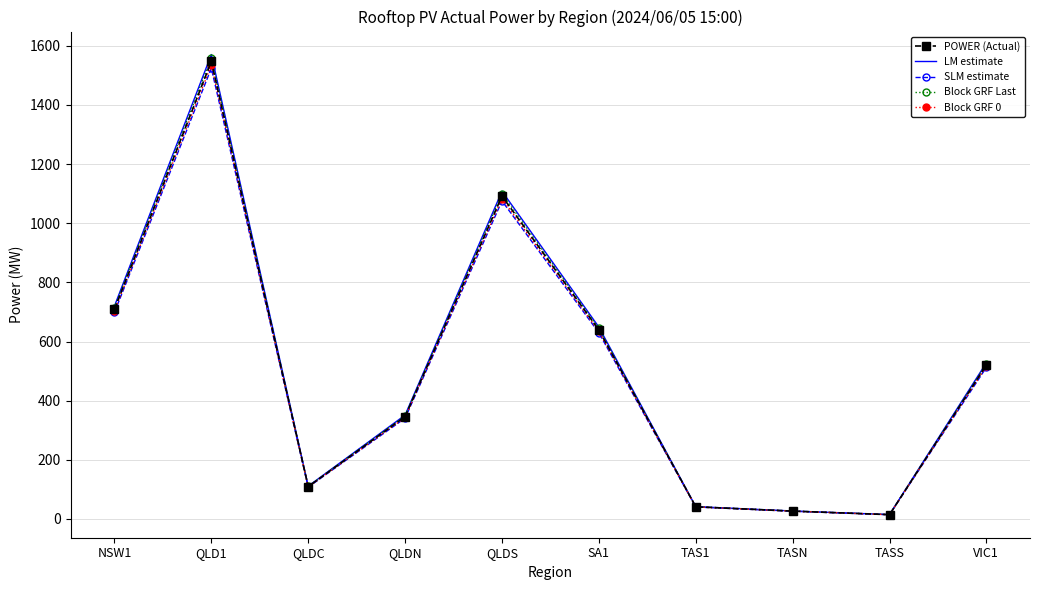

What are all the series names shown in the legend?

POWER (Actual), LM estimate, SLM estimate, Block GRF Last, Block GRF 0